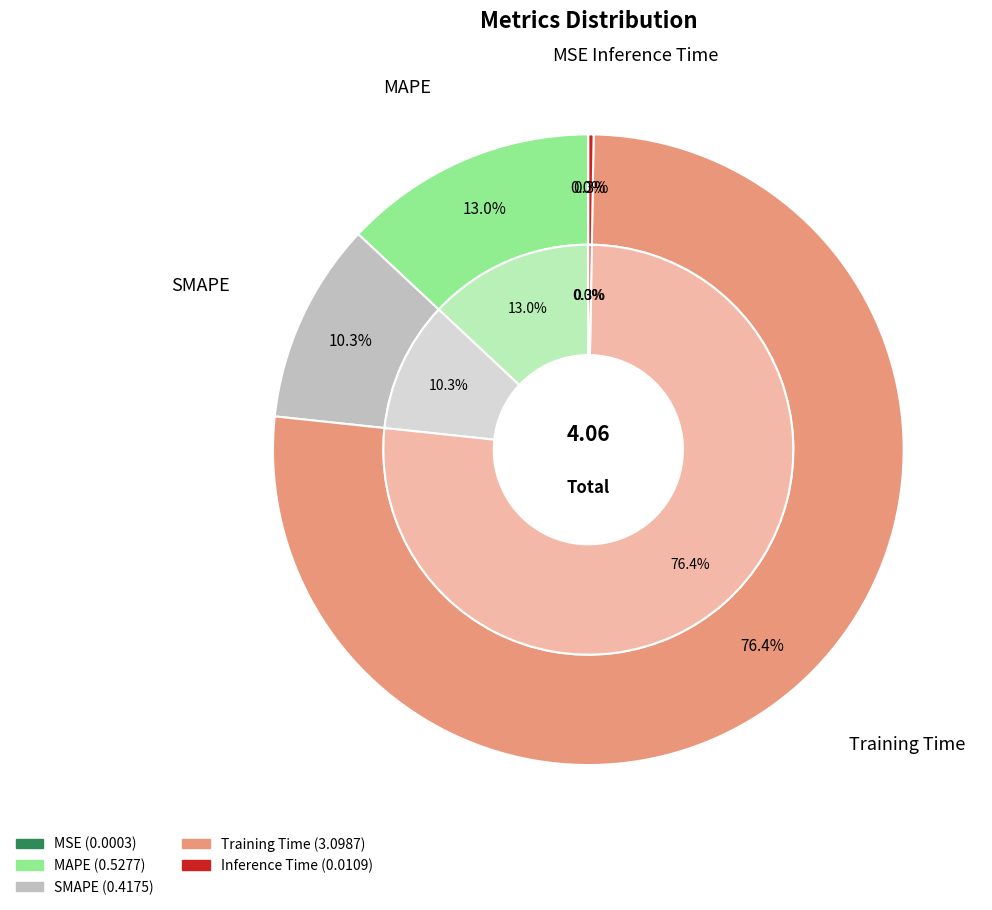

What is the smallest slice in the pie chart?

MSE